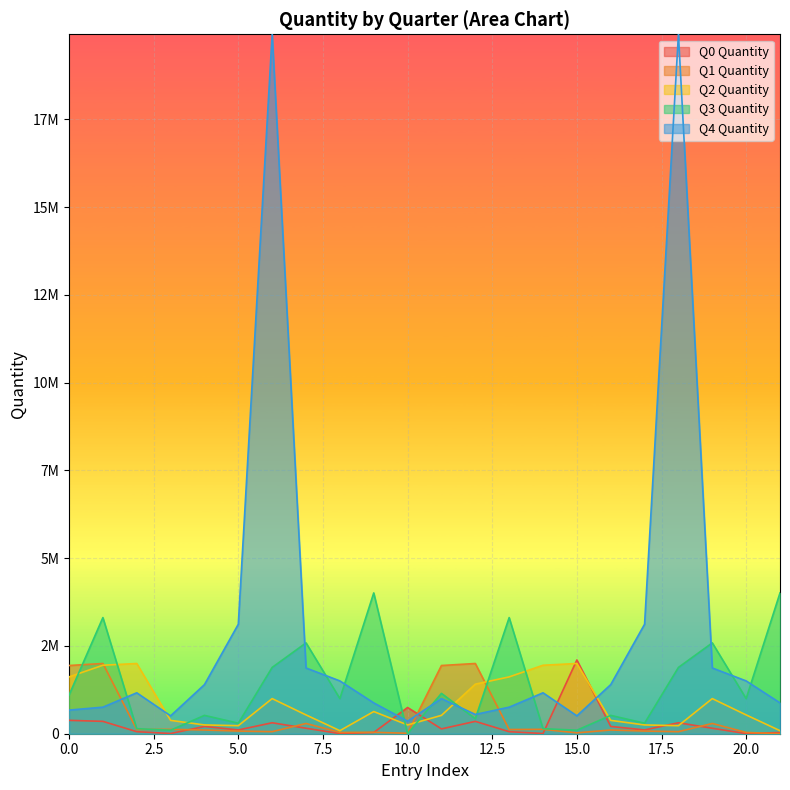

What are all the series names shown in the legend?

Q0 Quantity, Q1 Quantity, Q2 Quantity, Q3 Quantity, Q4 Quantity